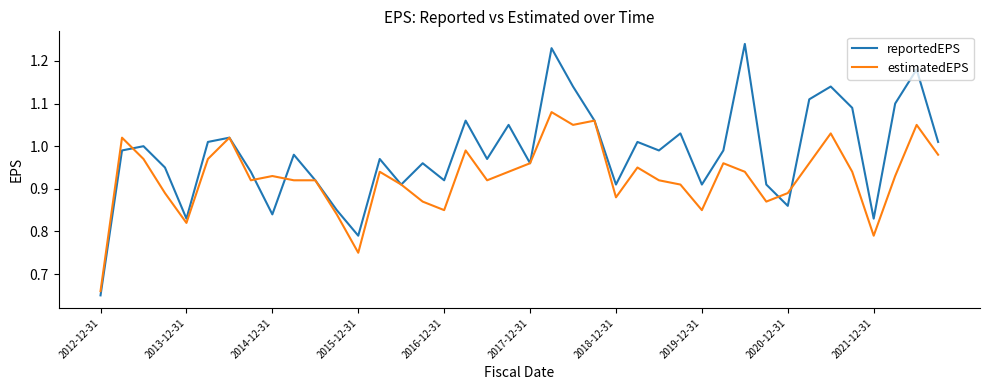

Rank the series by their average value, from lowest to highest.

estimatedEPS, reportedEPS